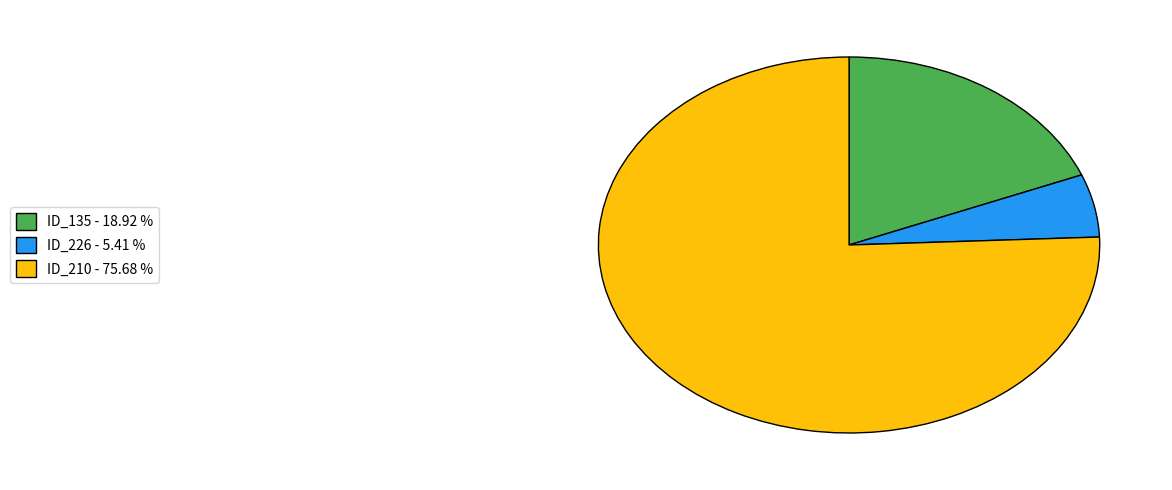

Which has a higher value, ID_210 - 75.68 % or ID_135 - 18.92 %?

ID_210 - 75.68 %